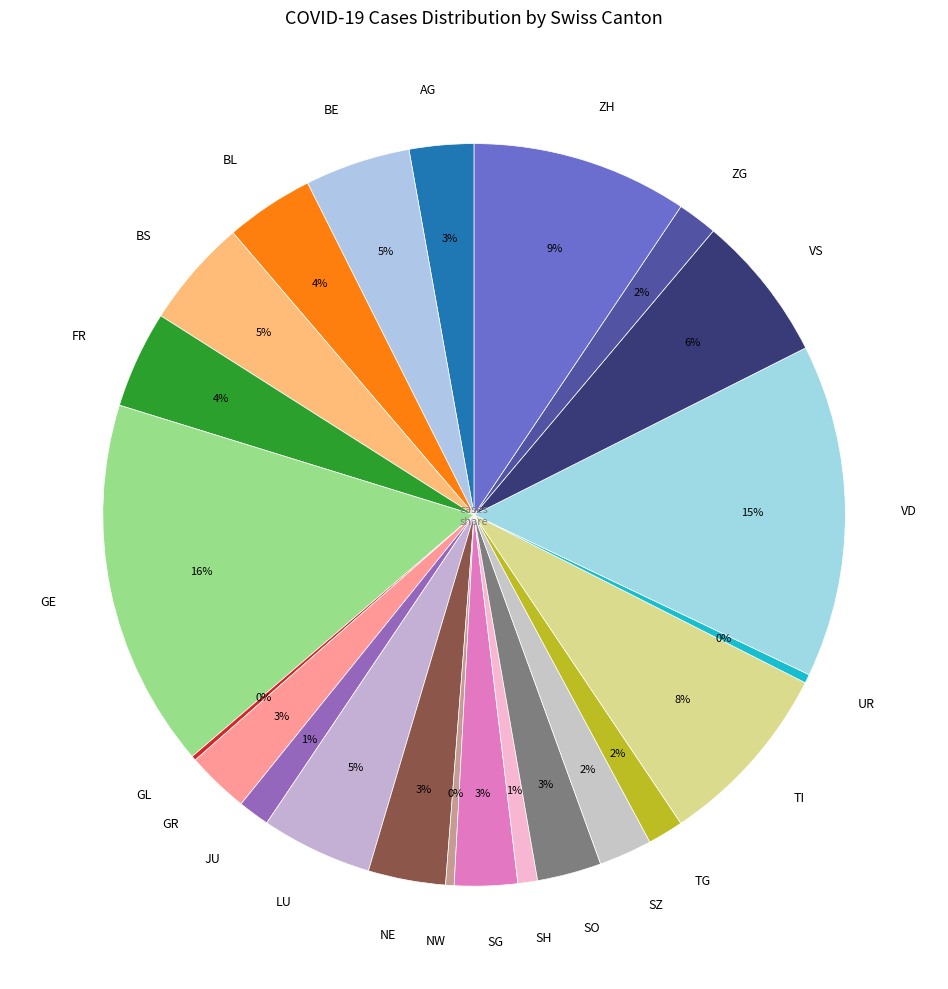

Is there any slice that represents more than half of the pie?

No